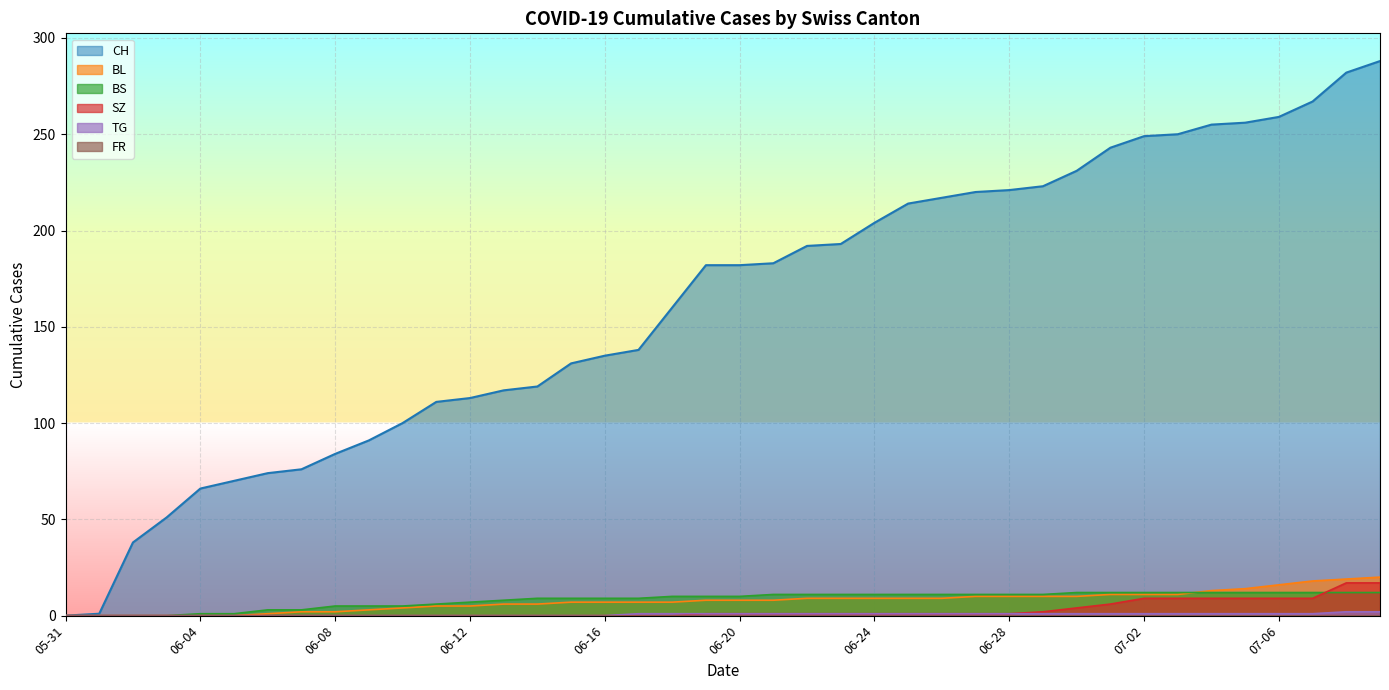

Which series has the largest range (max minus min)?

CH